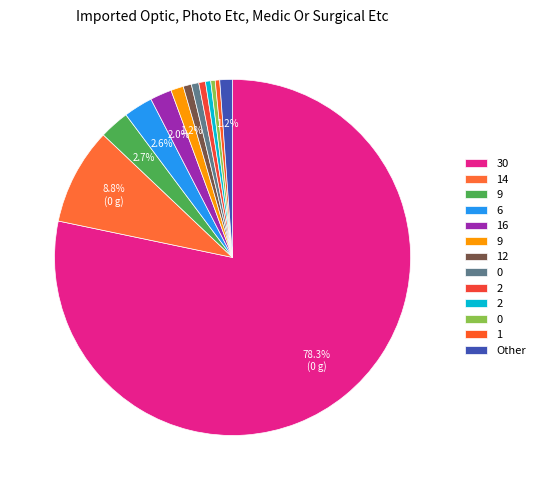

How many segments does this pie chart have?

13